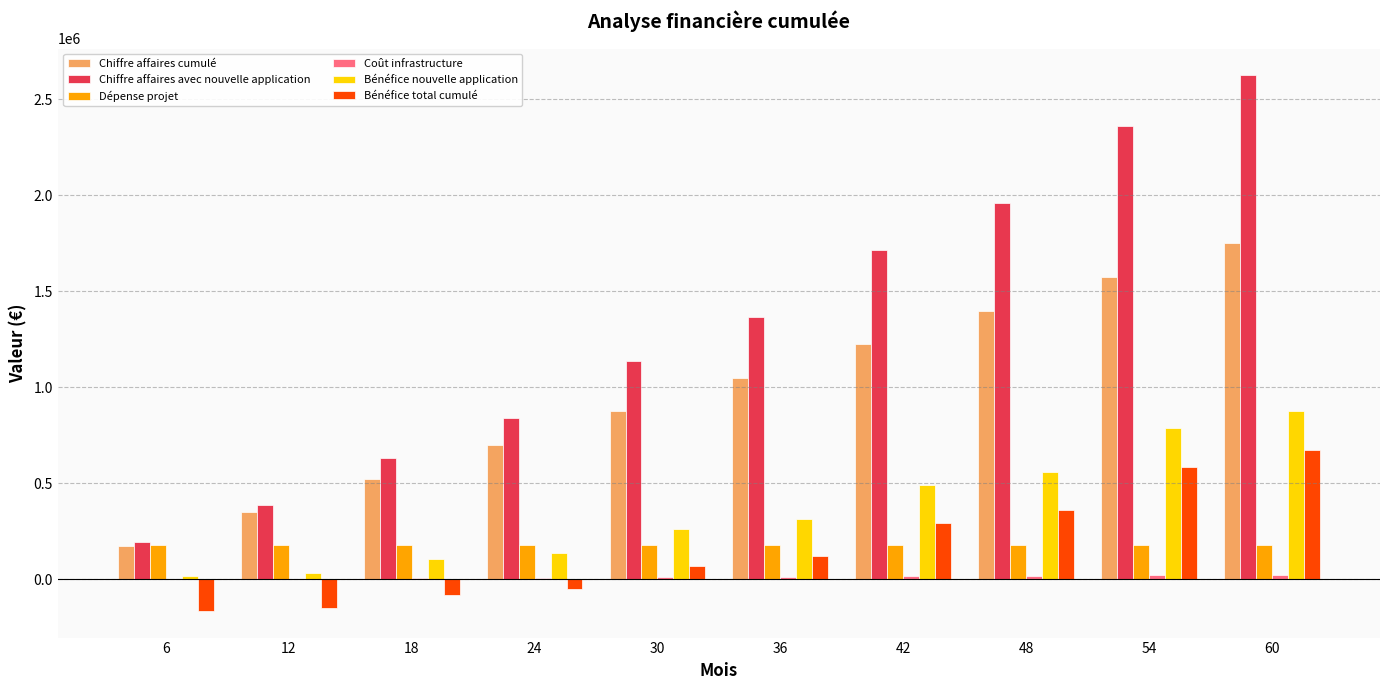

Between 12 and 36, which series saw the biggest shift?

Chiffre affaires avec nouvelle application